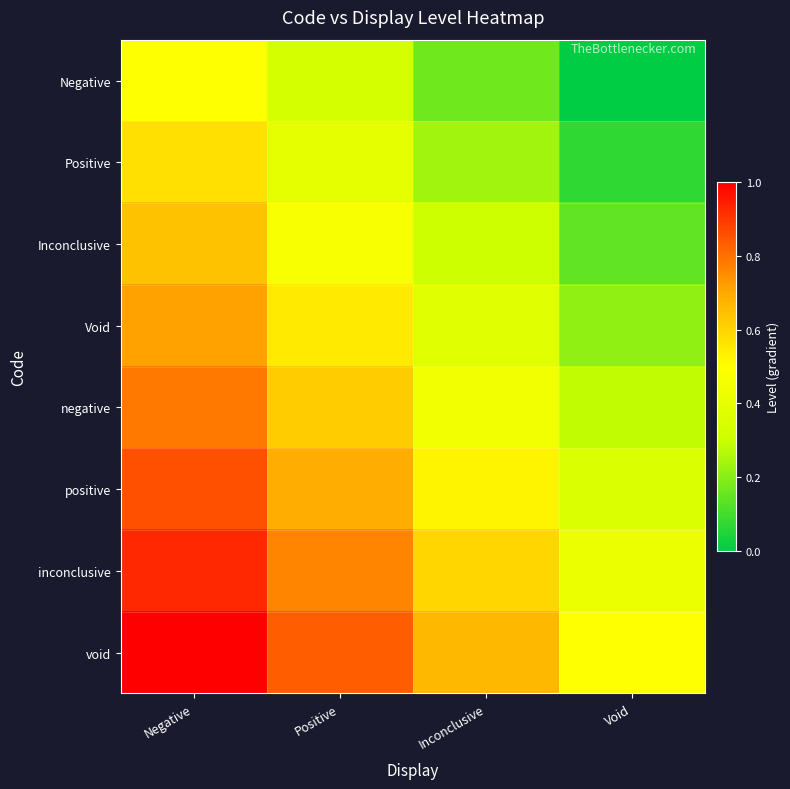

Rank the series by their maximum value, from lowest to highest.

Negative, Positive, Inconclusive, Void, negative, positive, inconclusive, void